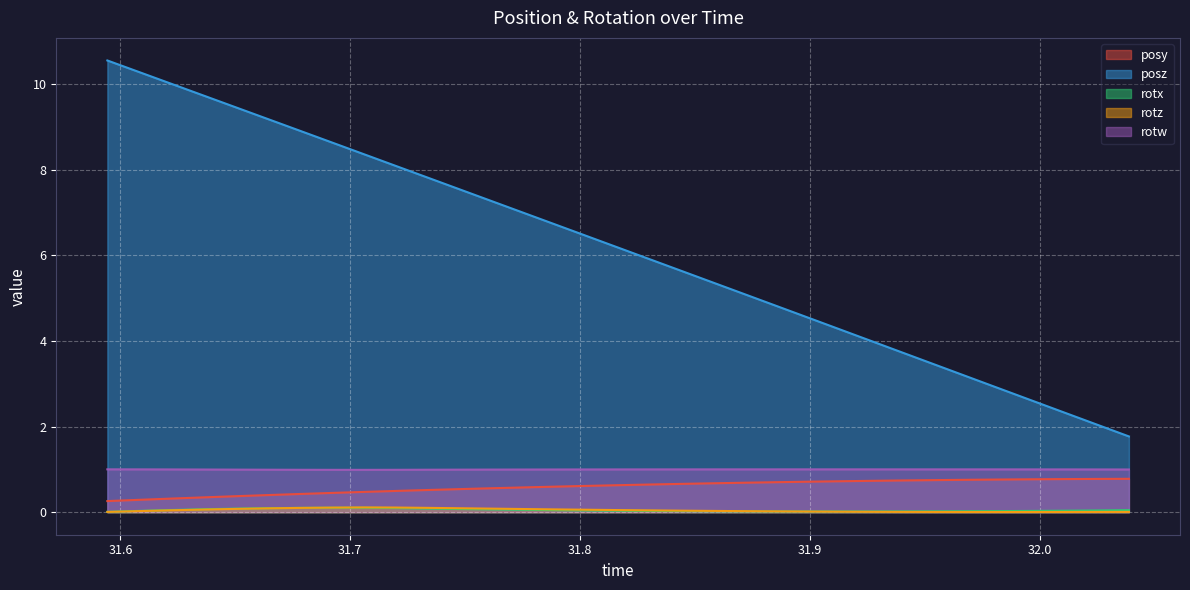

What is the maximum value for posy?

0.8